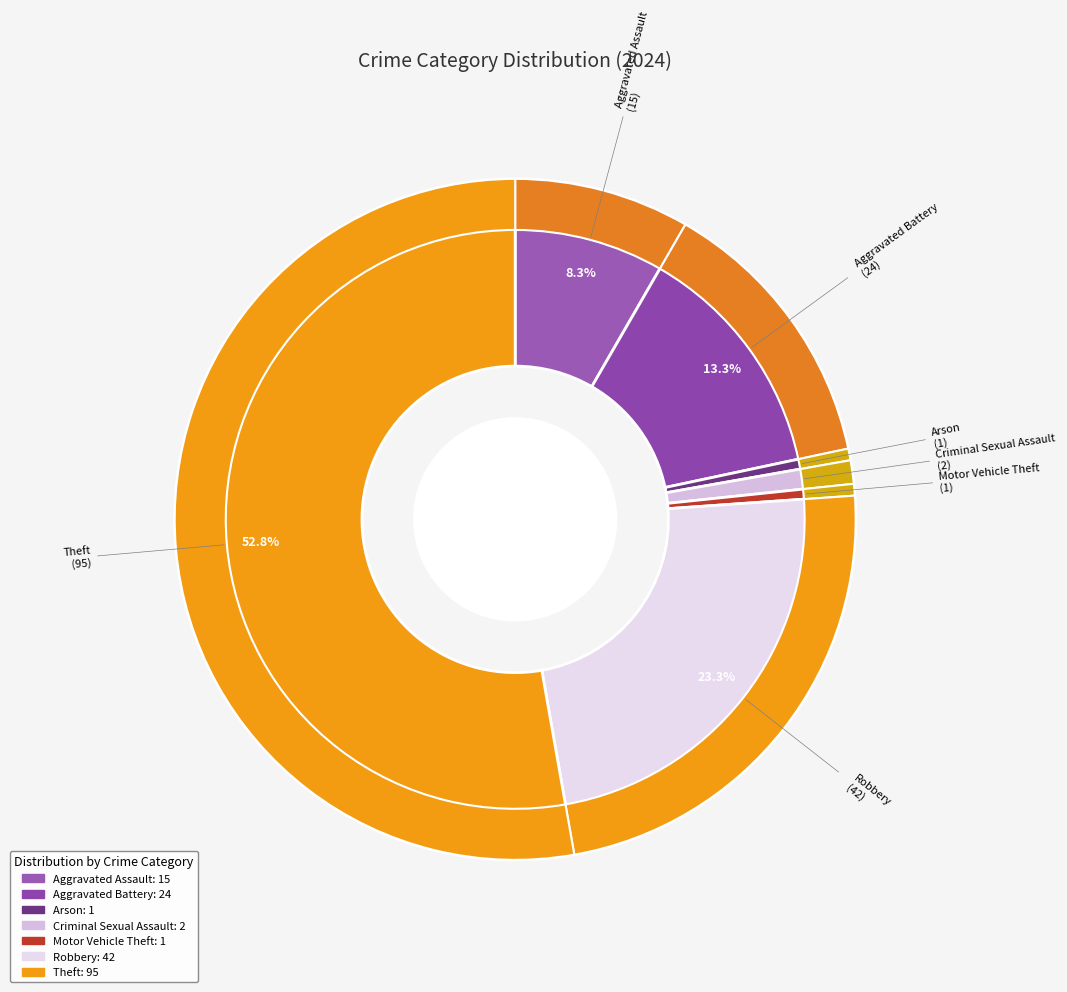

What is the largest slice in the pie chart?

Theft